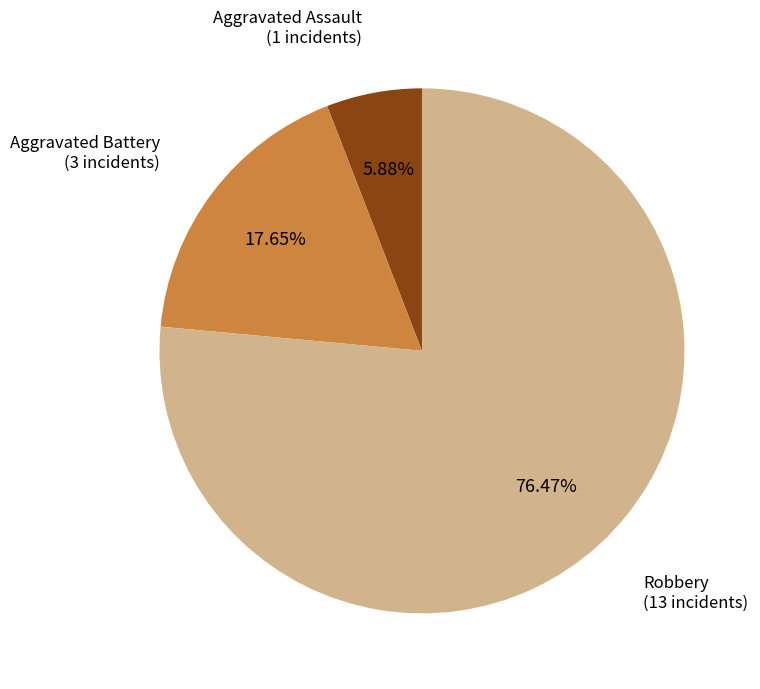

The Aggravated Battery slice represents 18% of the pie. True or false?

True